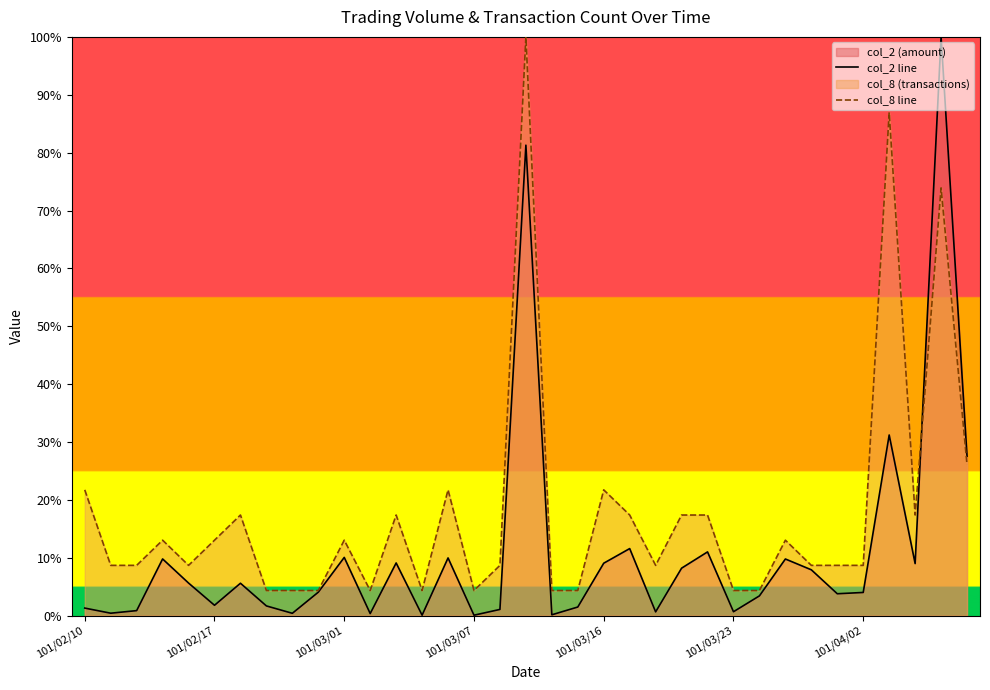

The value of col_8 line at 27 is 7.9. True or false?

False